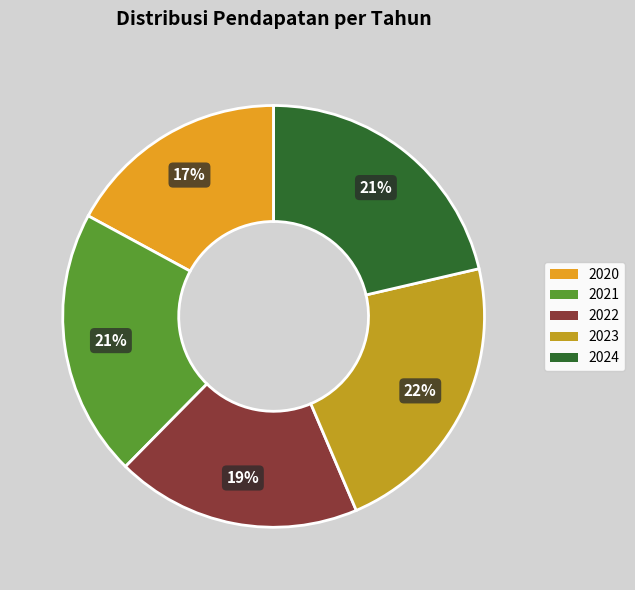

To the nearest percent, what is the average slice percentage?

20%